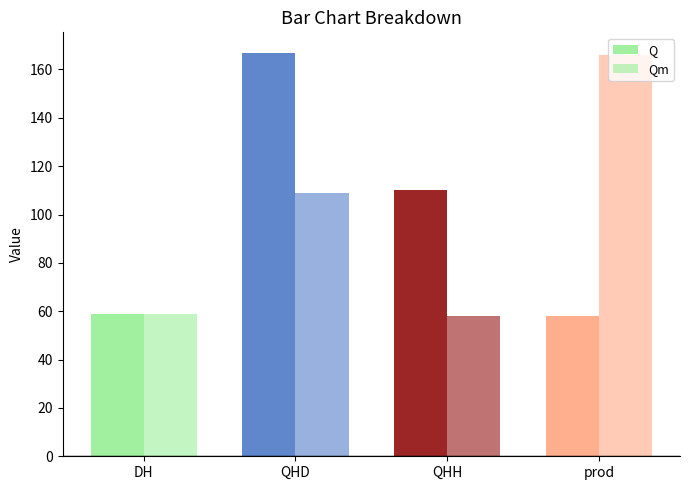

What is the average value of the Q series?

98